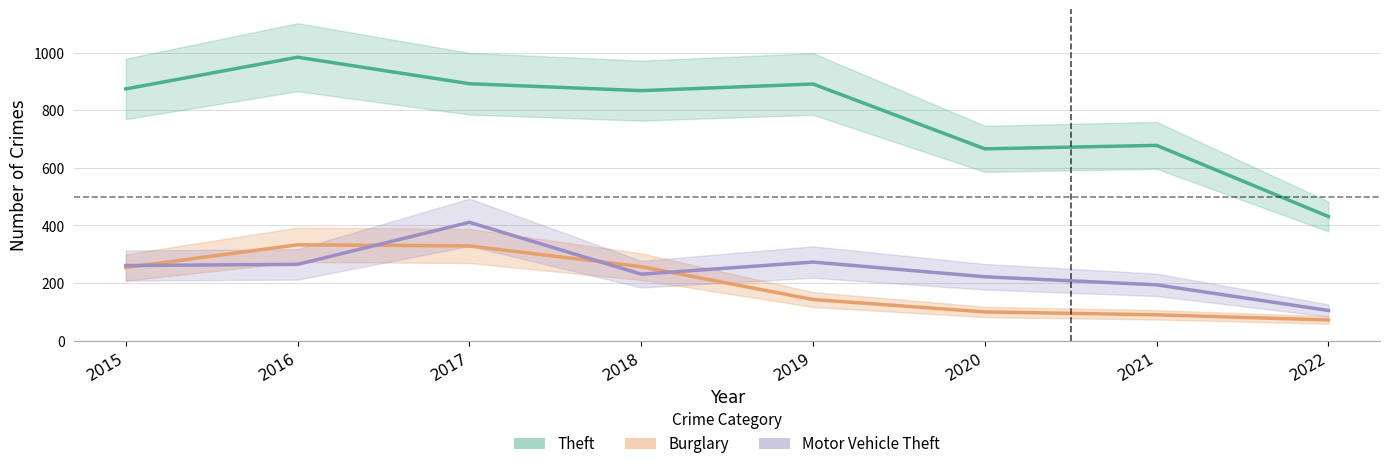

What is the sum of the Motor Vehicle Theft values at 2022 and 2015?

366